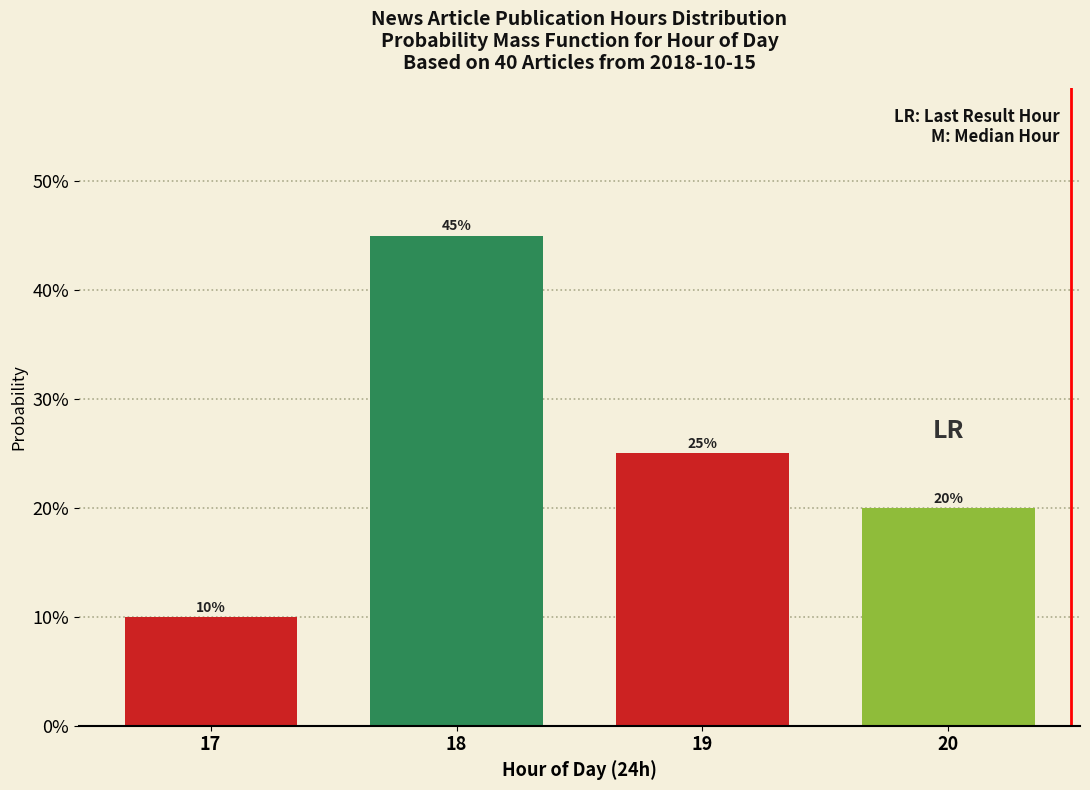

Are the bars horizontal?

No